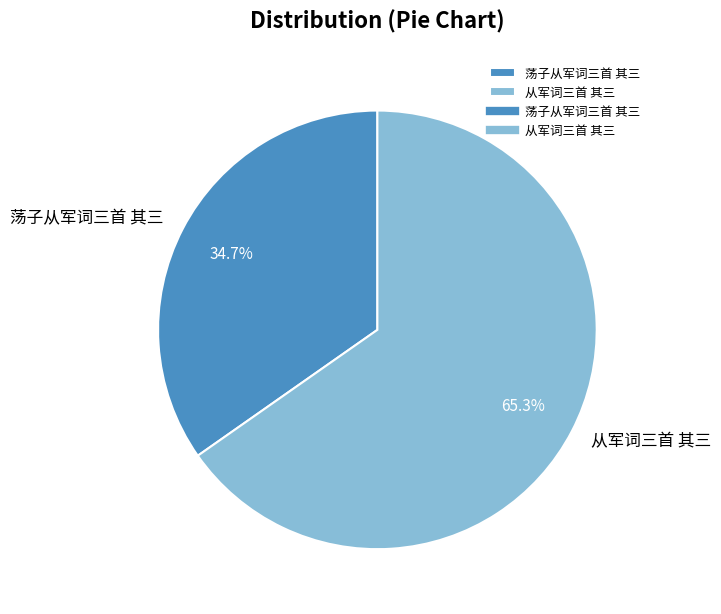

Does 荡子从军词三首 其三 account for over 50% of the chart?

No